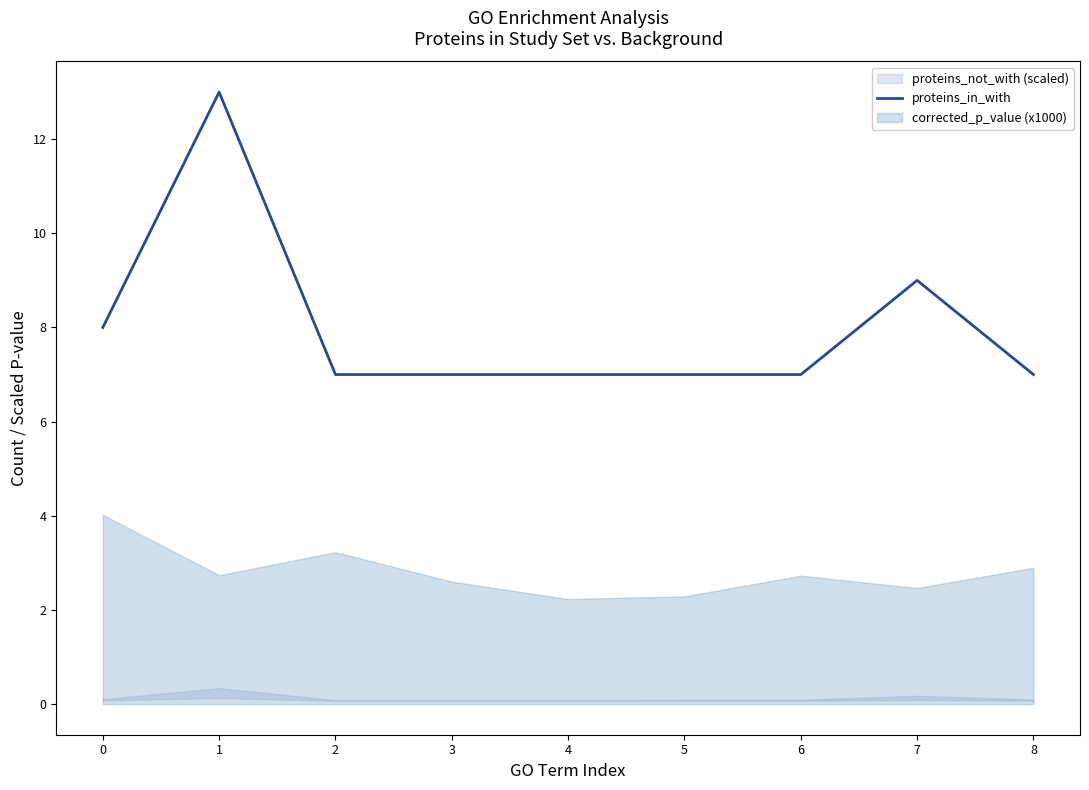

How many lines are shown in the chart?

1